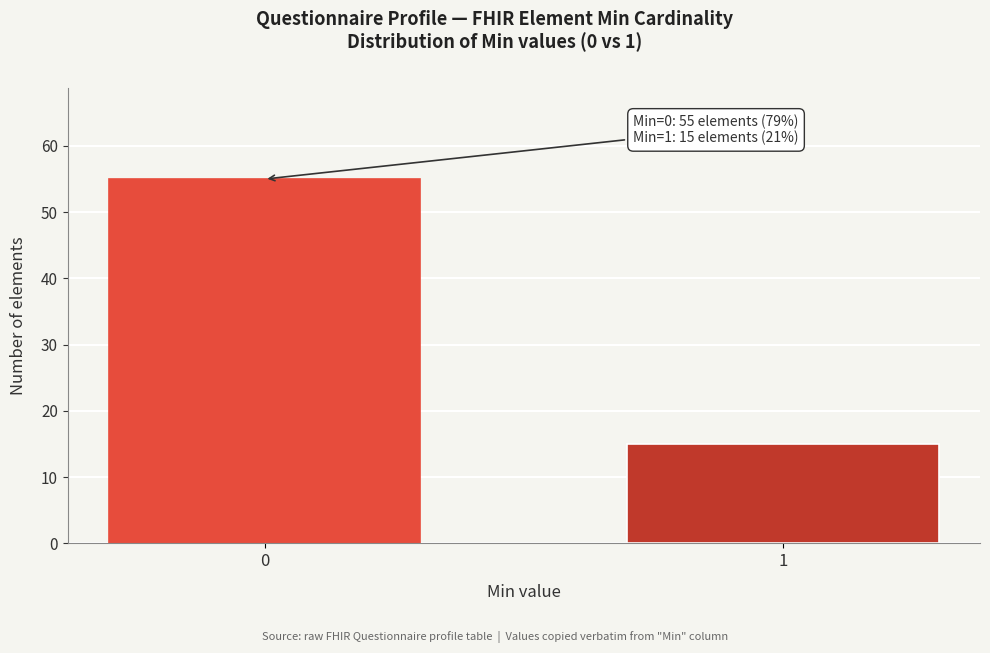

Reading left to right, list all the values displayed in this chart.

0=55	1=15